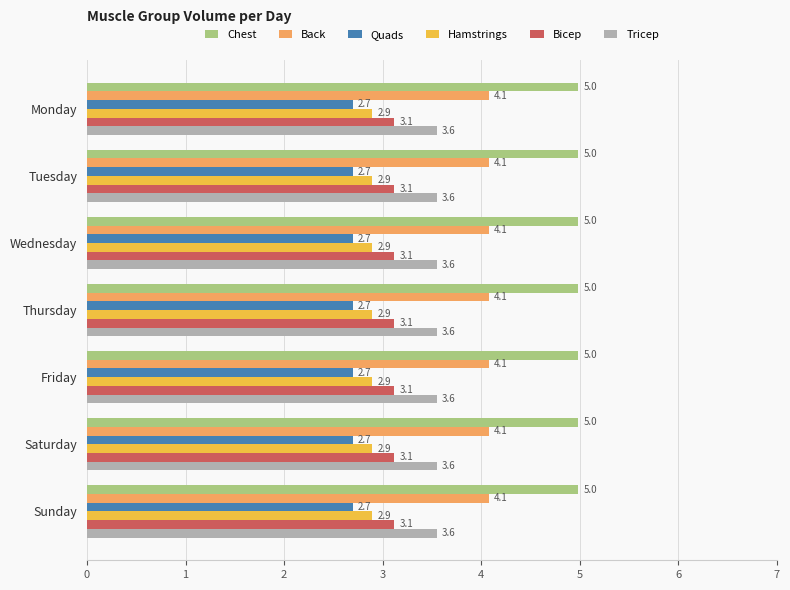

The Back series shows 4.1 at Sunday. True or false?

True